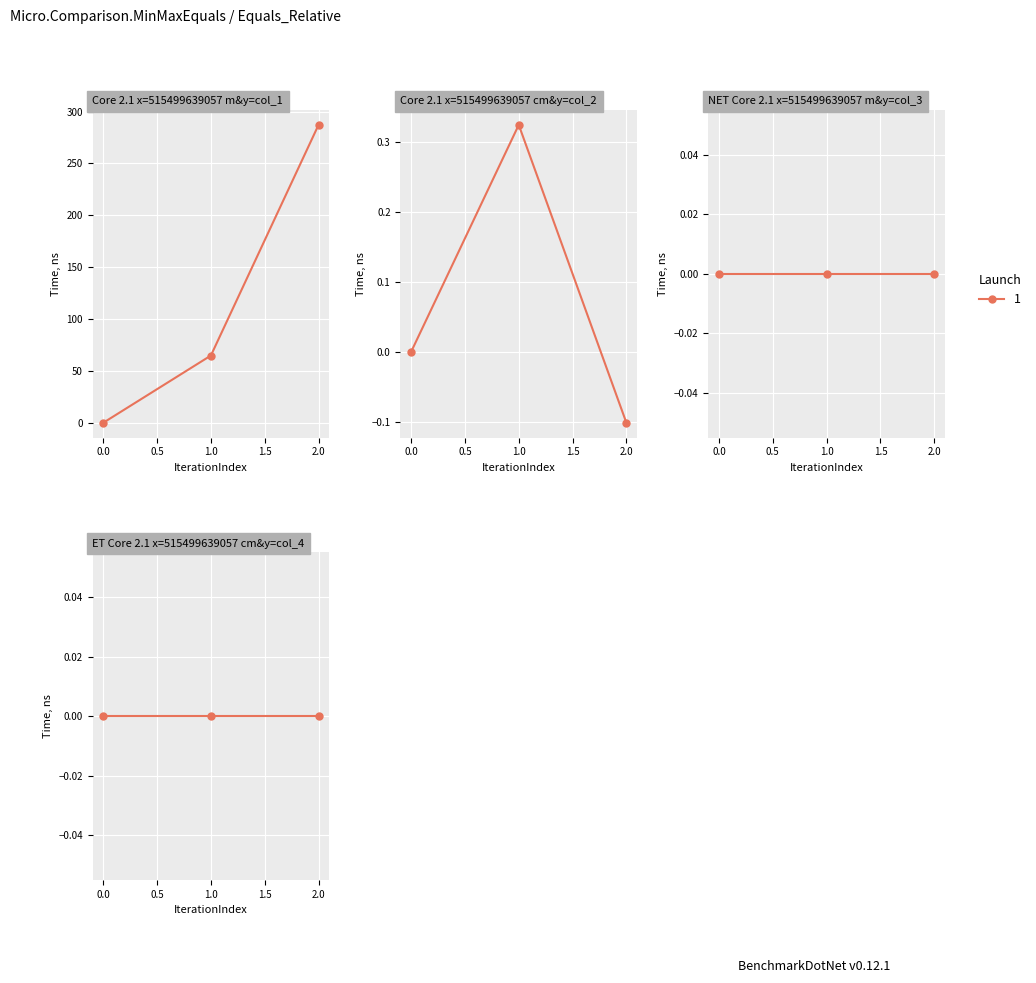

Which category has the highest value in the col_1 series?

2